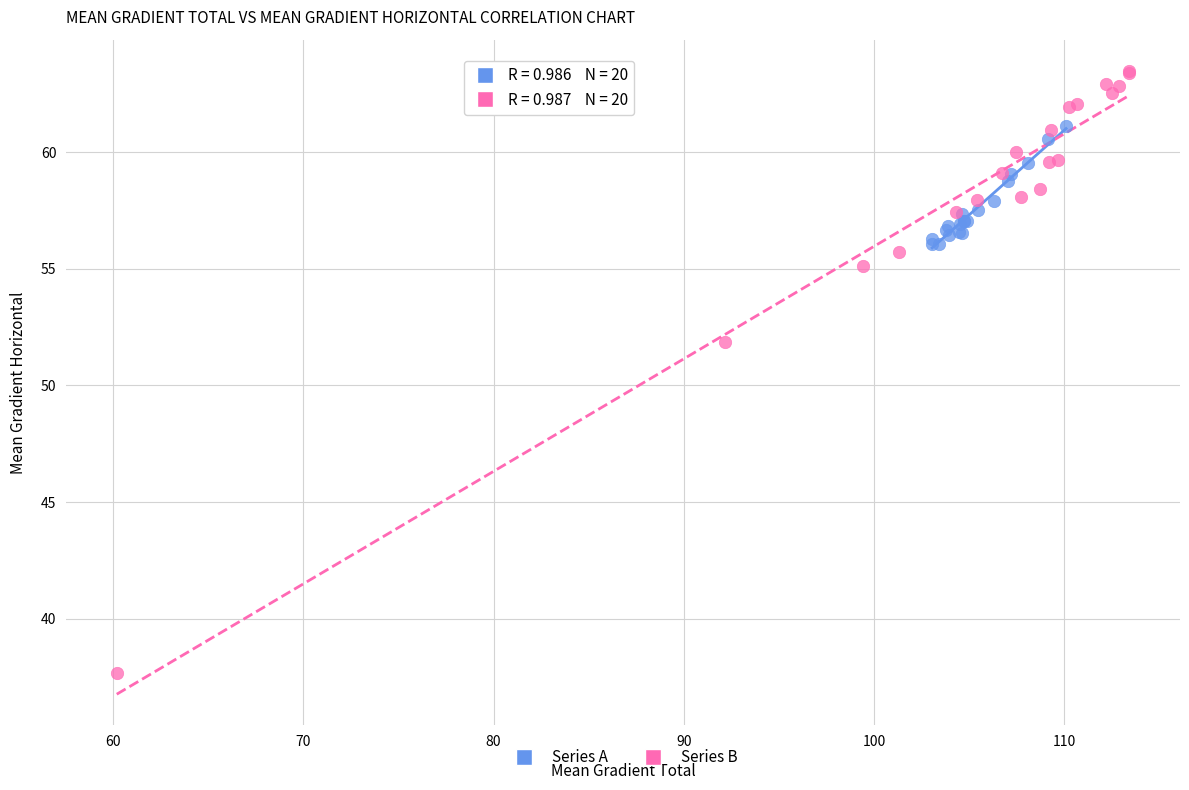

Which series reaches the minimum Y coordinate?

Series B